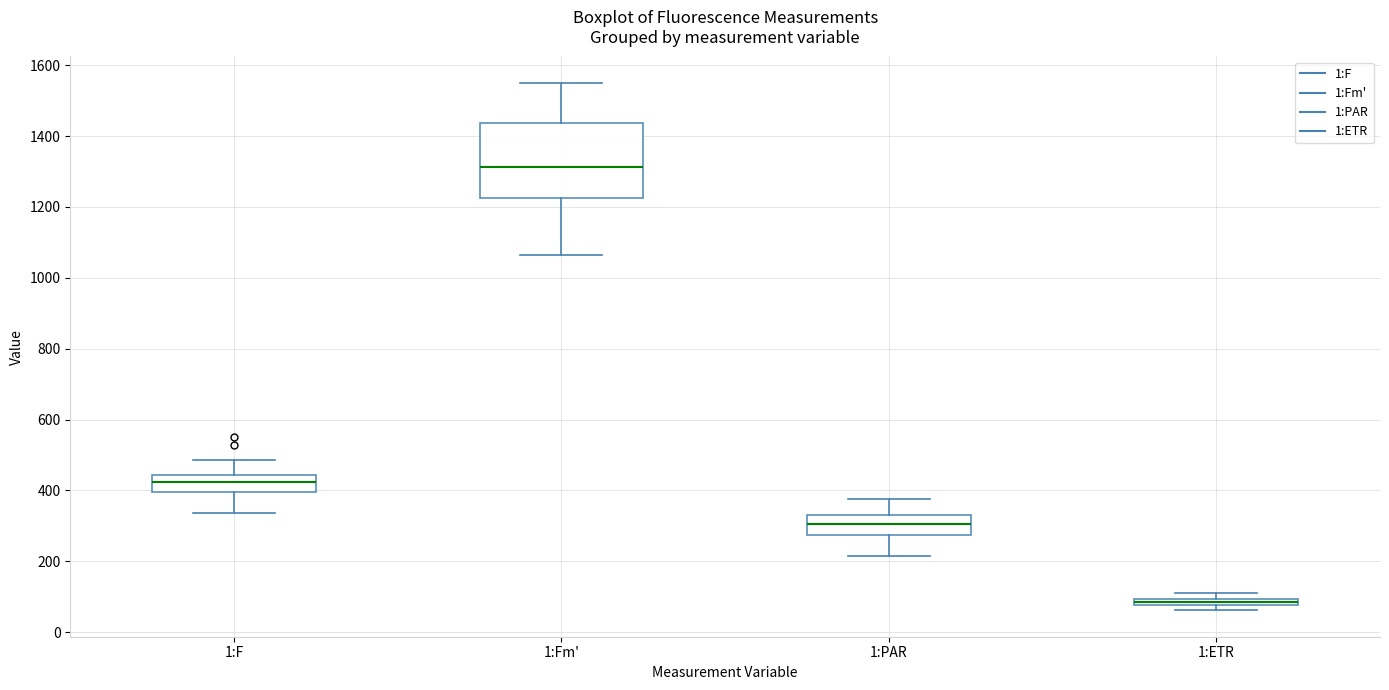

Comparing the boxes themselves (not the whiskers), which one is the tallest?

1:Fm'